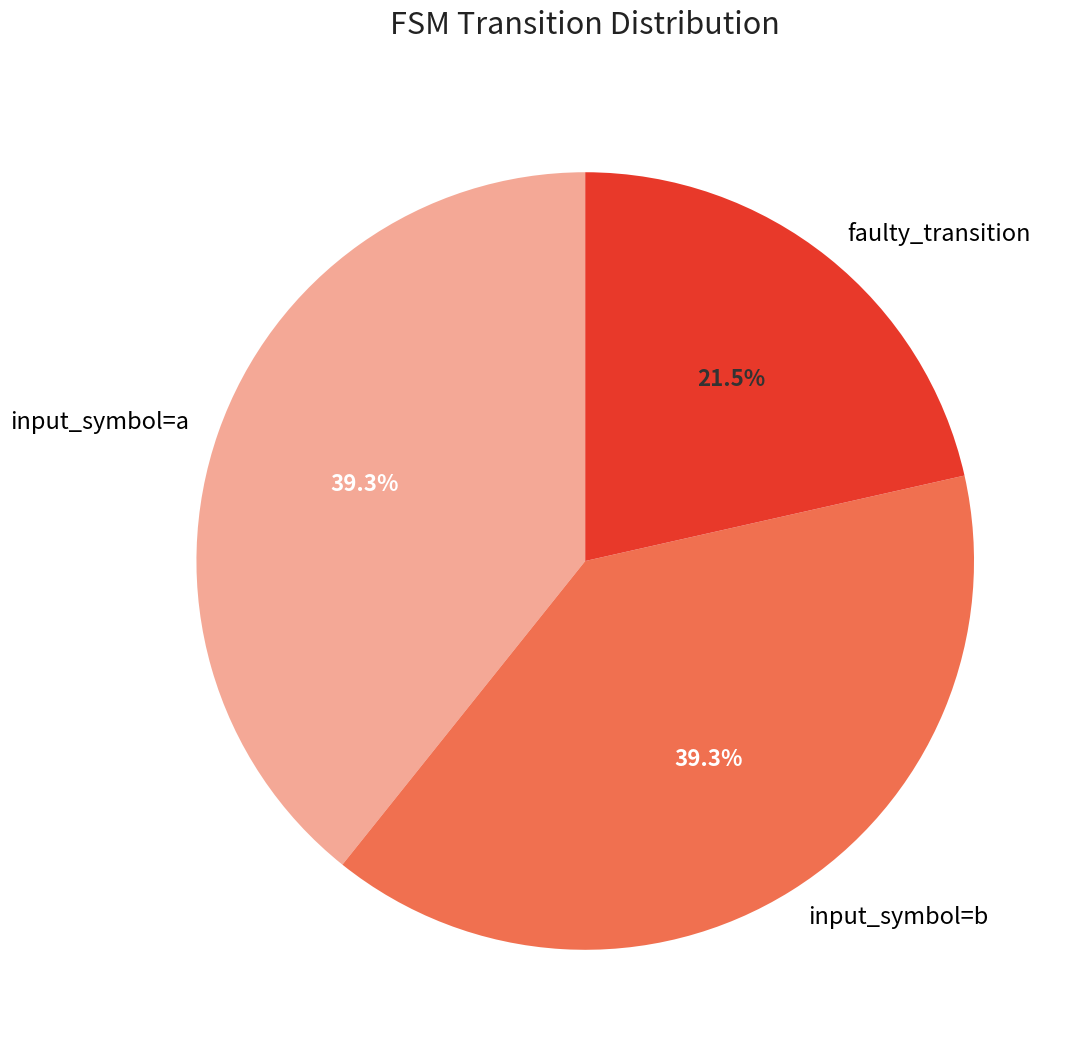

Is there a majority slice in this chart?

No